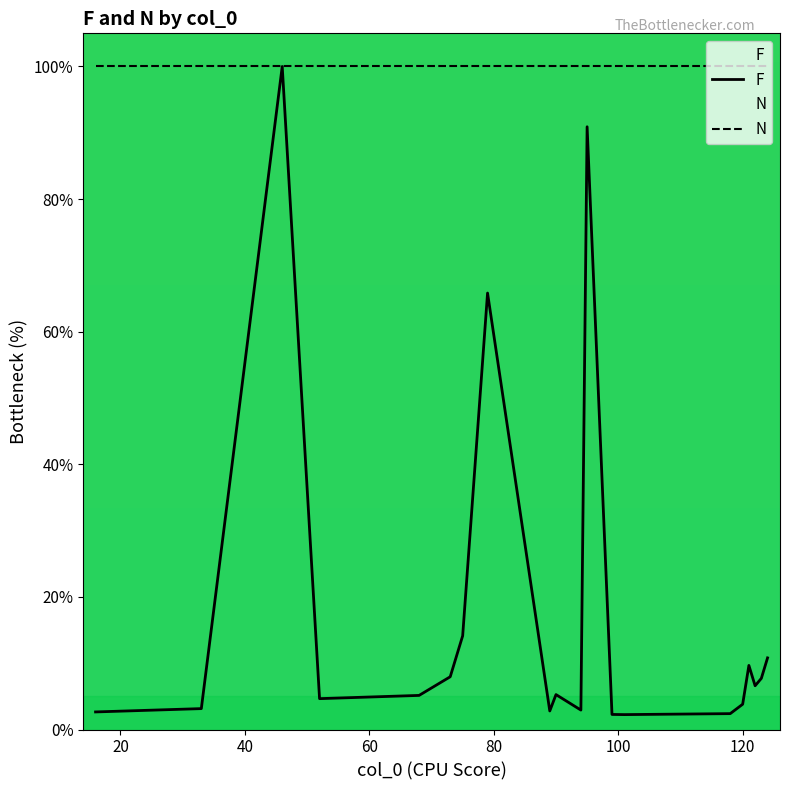

What is the lowest value of the N series?

100.0